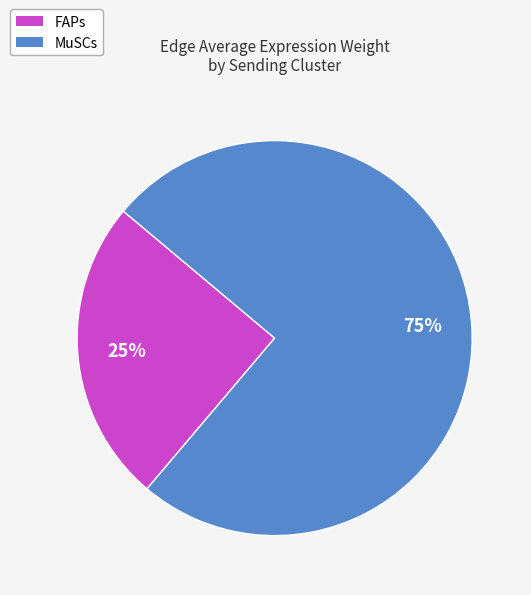

Does MuSCs represent more than half of the total?

Yes